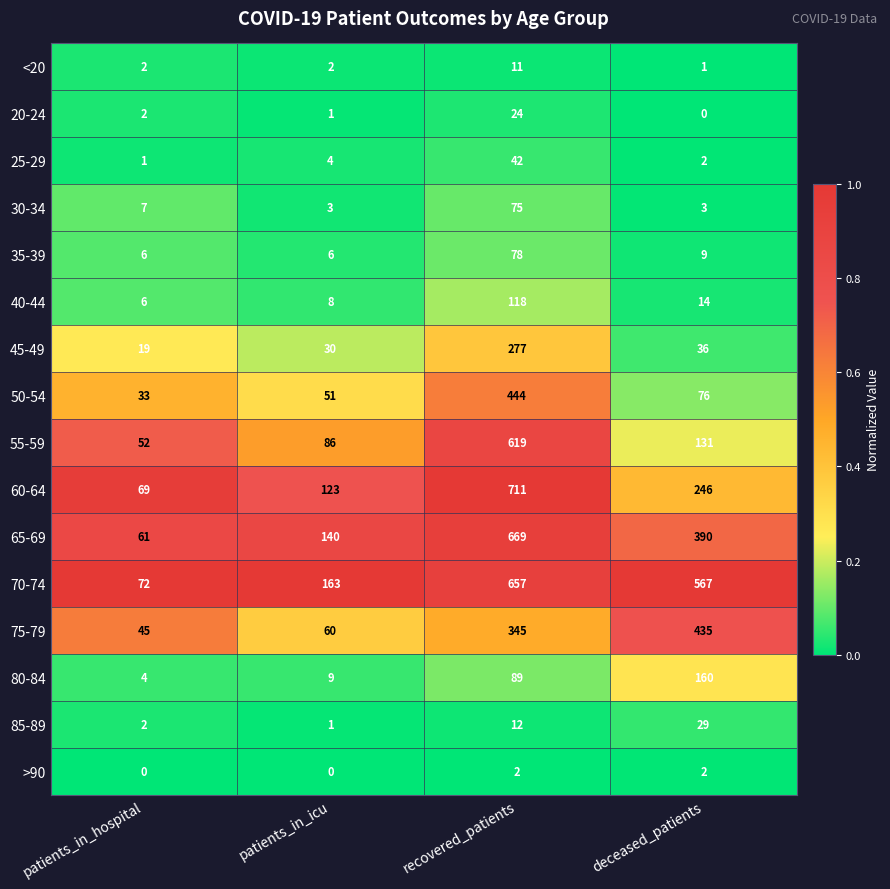

What is the spread (max minus min) of values at deceased_patients?

567